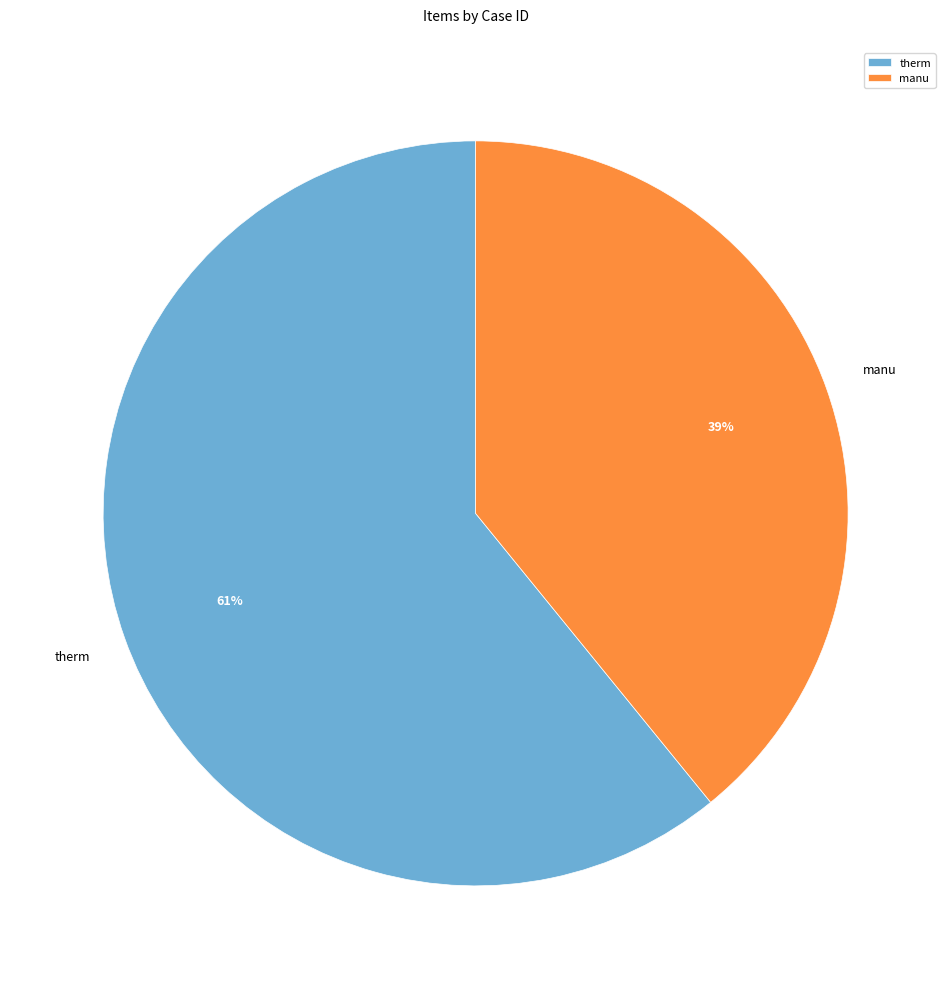

Between manu and therm, which is larger?

therm